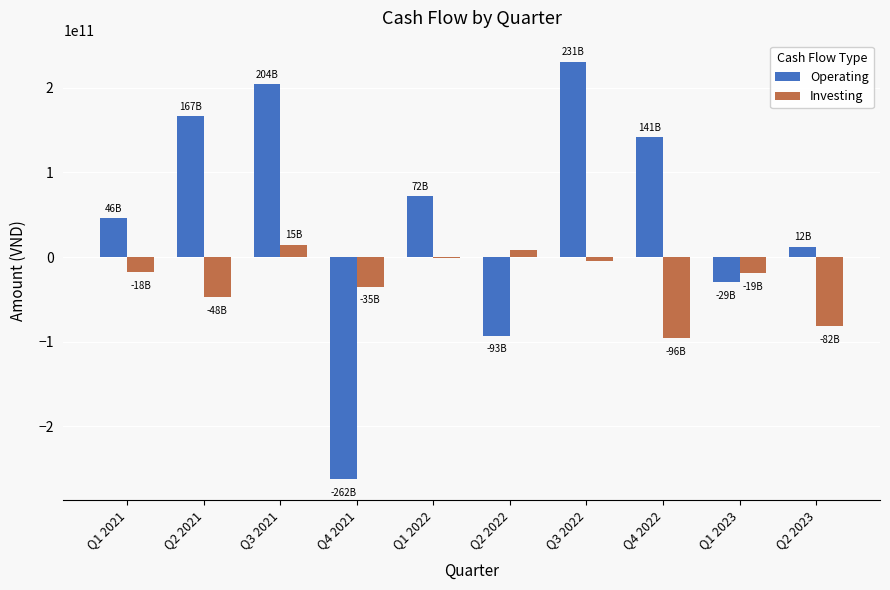

What is the spread (max minus min) of values at Q1 2023?

9977355950